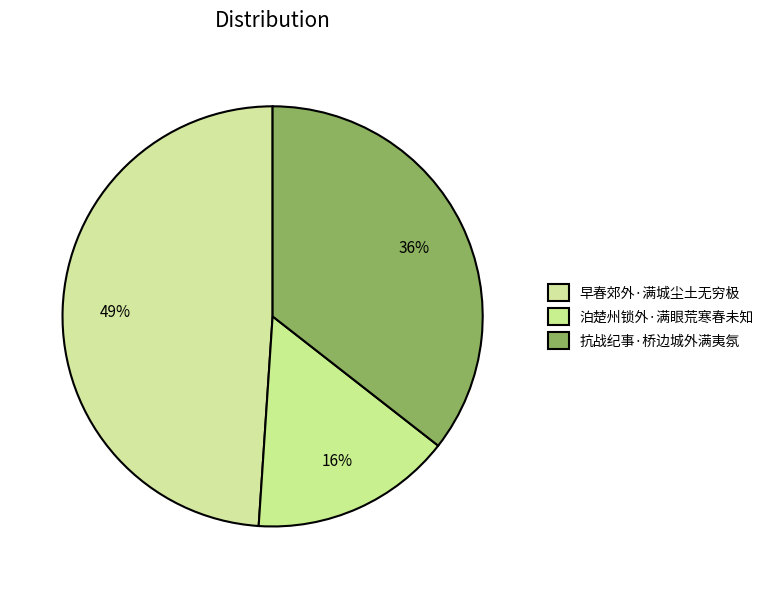

Count the number of slices in the pie.

3